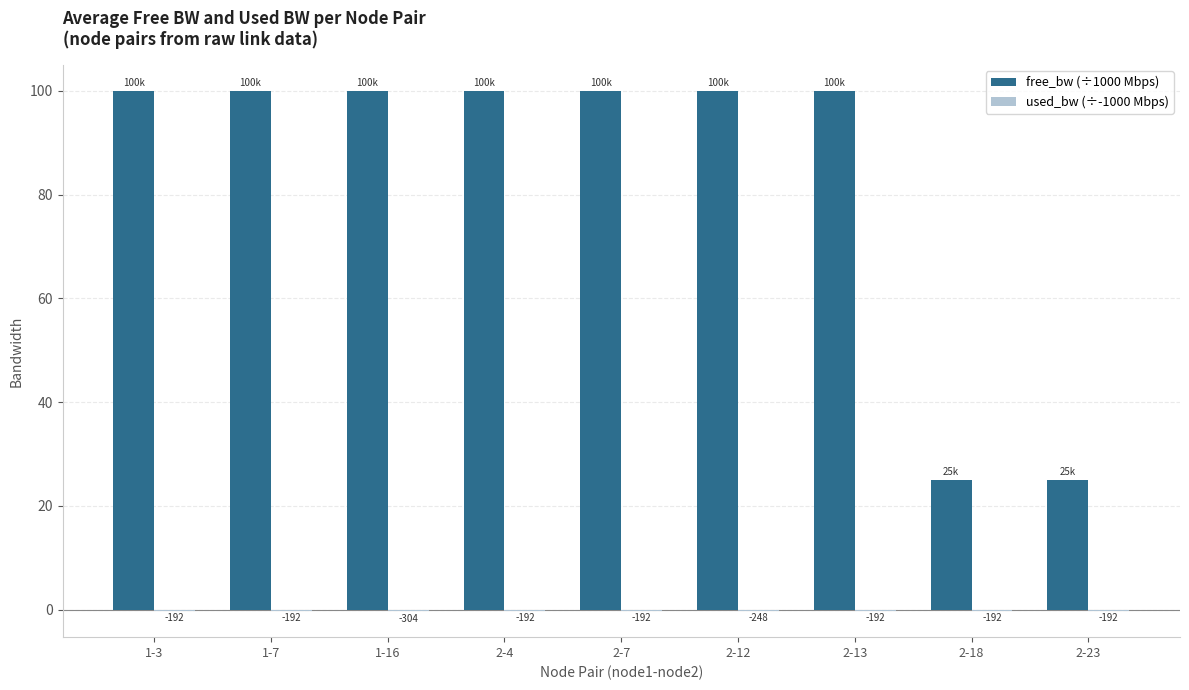

Reading left to right, list all the values displayed in this chart.

free_bw (÷1000 Mbps): 1-3=100.0	1-7=100.0	1-16=100.0	2-4=100.0	2-7=100.0	2-12=100.0	2-13=100.0	2-18=25.0	2-23=25.0
used_bw (÷-1000 Mbps): 1-3=-0.2	1-7=-0.2	1-16=-0.3	2-4=-0.2	2-7=-0.2	2-12=-0.2	2-13=-0.2	2-18=-0.2	2-23=-0.2